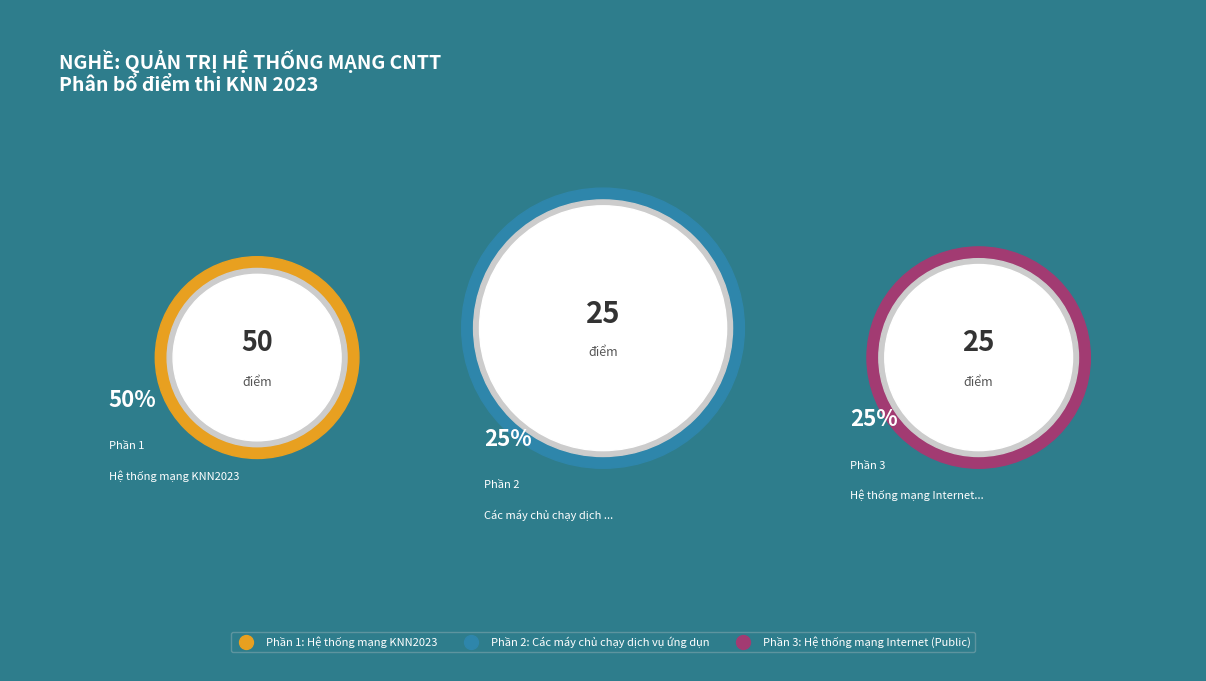

The Phần 3: Hệ thống mạng Internet (Public) slice represents 25% of the pie. True or false?

True